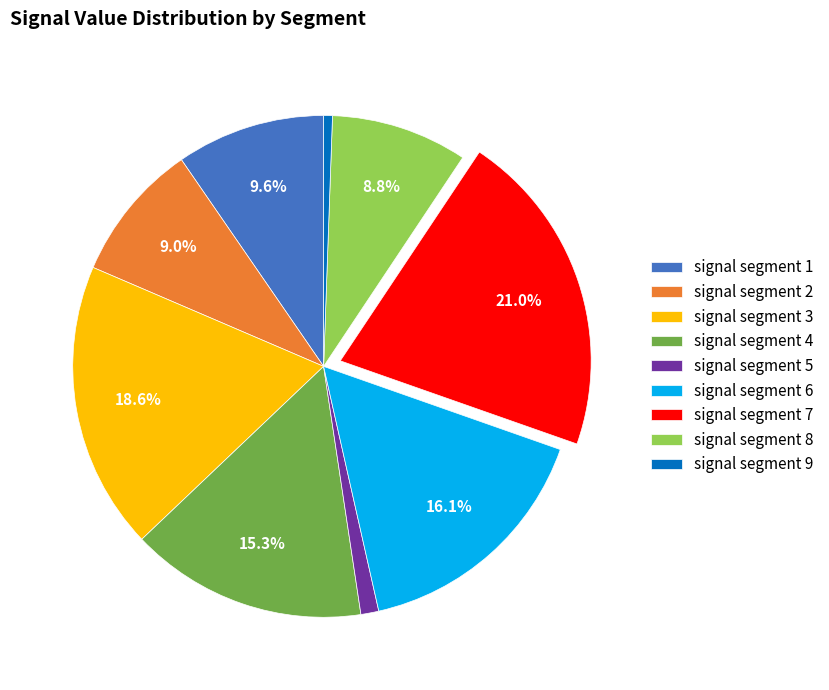

Which category has the biggest portion of the pie?

signal segment 7